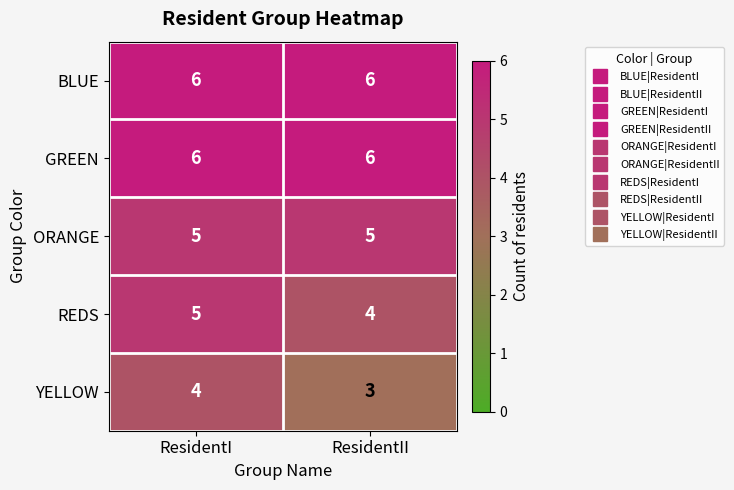

What is the sum of the YELLOW values at ResidentI and ResidentII?

7